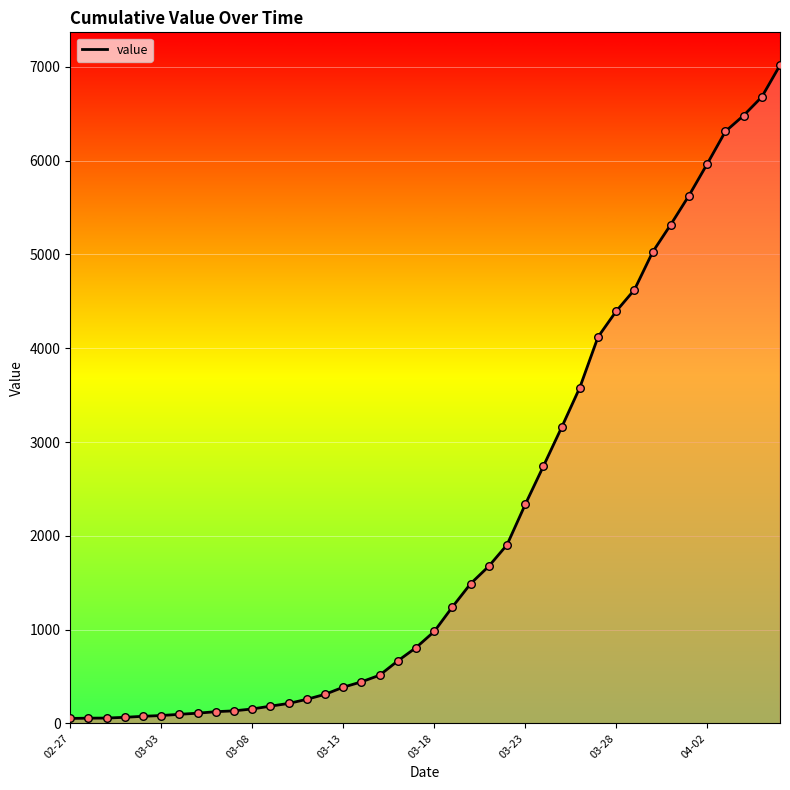

What is the maximum value shown in the chart?

7017